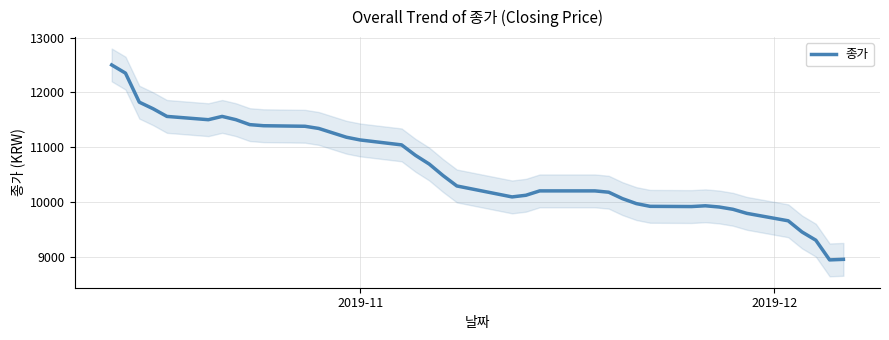

Reading left to right, transcribe all the data shown in this chart.

12500	12350	11820	11700	11560	11500	11560	11500	11410	11390	11380	11340	11260	11180	11130	11040	10850	10690	10480	10290	10140	10090	10120	10200	10200	10200	10176	10058	9968	9918	9914	9928	9906	9864	9790	9654	9450	9300	8940	8950